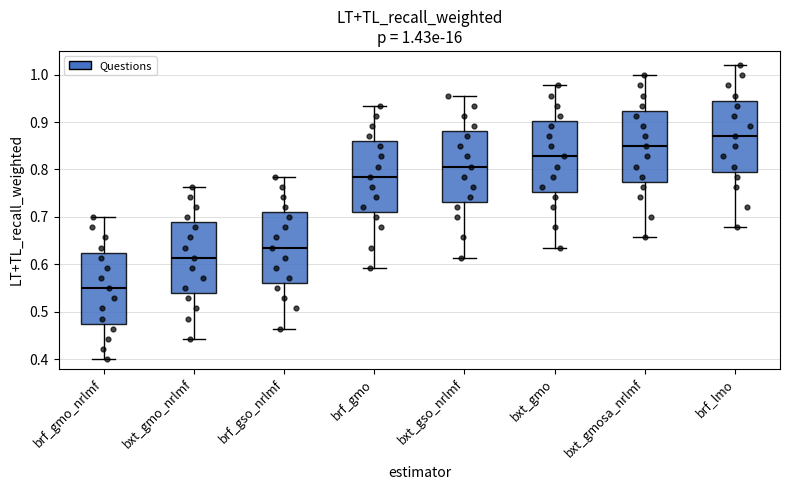

Which box's median line is the highest?

brf_lmo